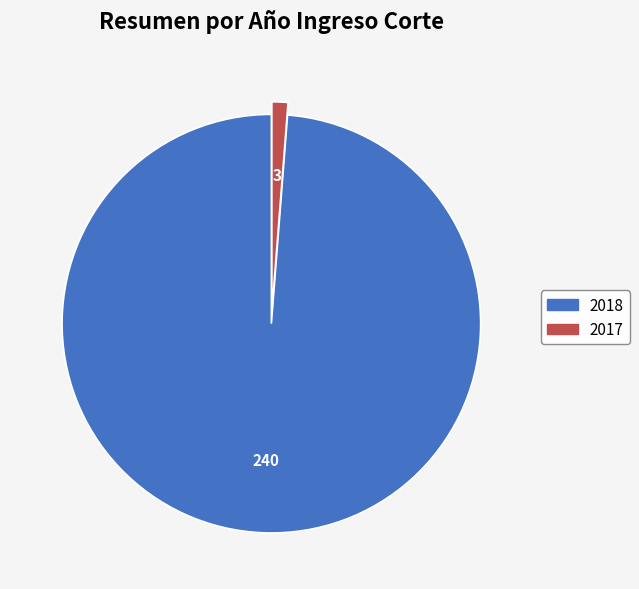

Rank the categories by value from lowest to highest.

2017, 2018